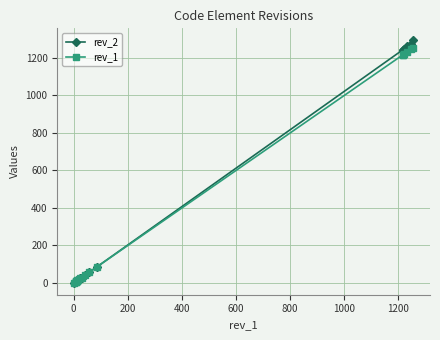

True or false: rev_1 and rev_2 cross at least once.

False